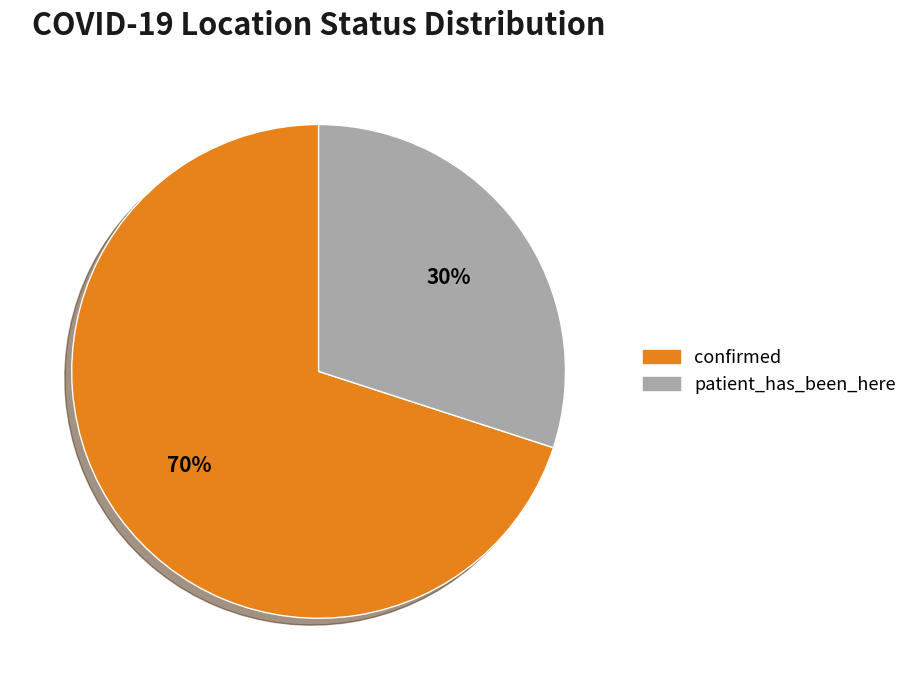

How many segments does this pie chart have?

2